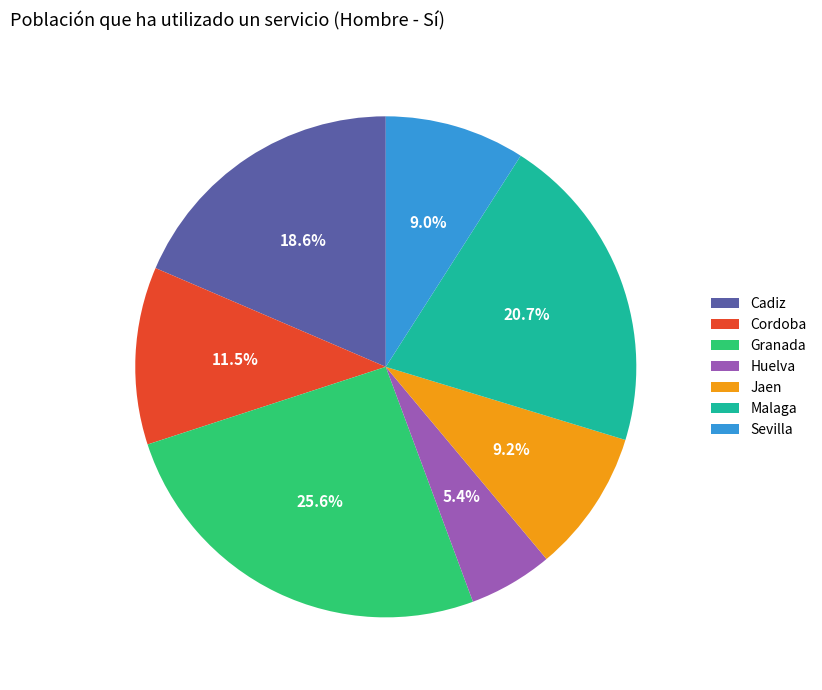

What is the smallest slice in the pie chart?

Huelva